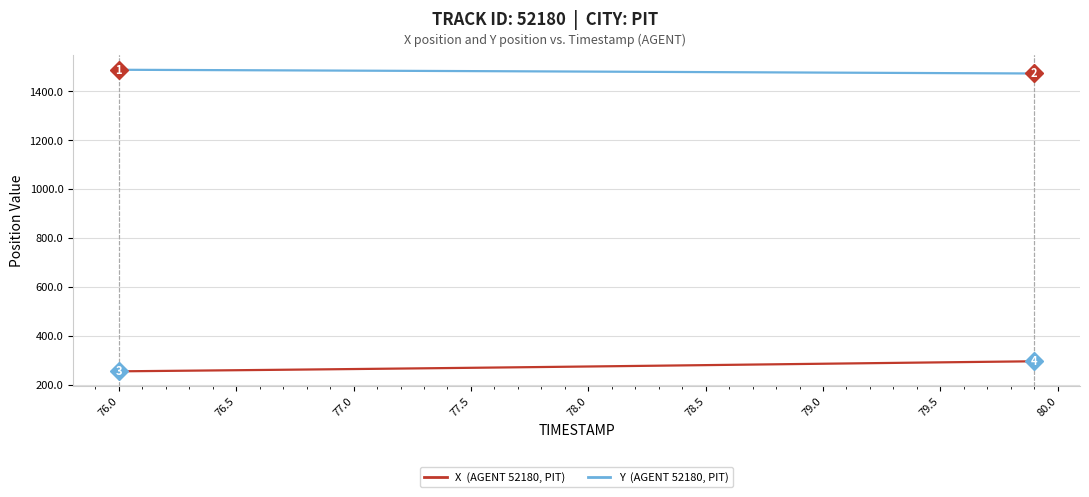

What is the minimum value shown in the chart?

255.8